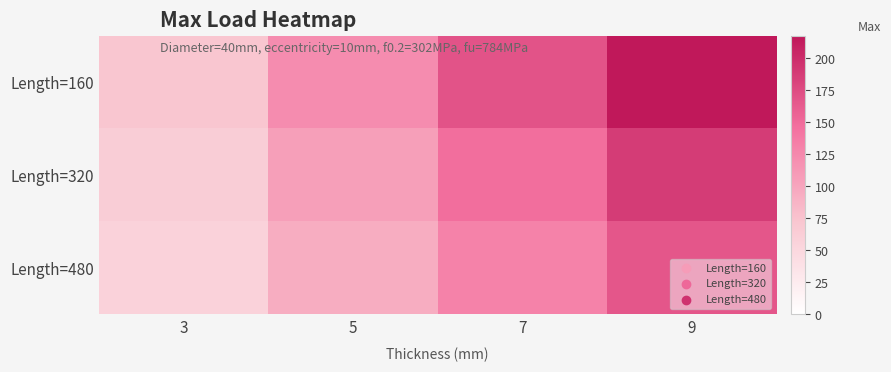

Which has a higher value, 9 or 5?

9